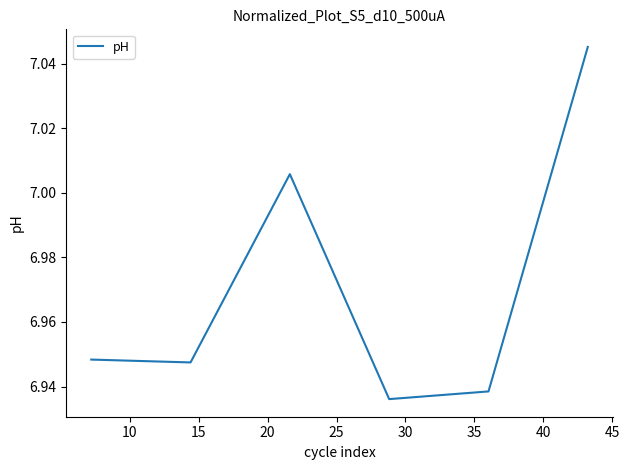

True or false: there are more than 2 points higher than both neighbors.

False